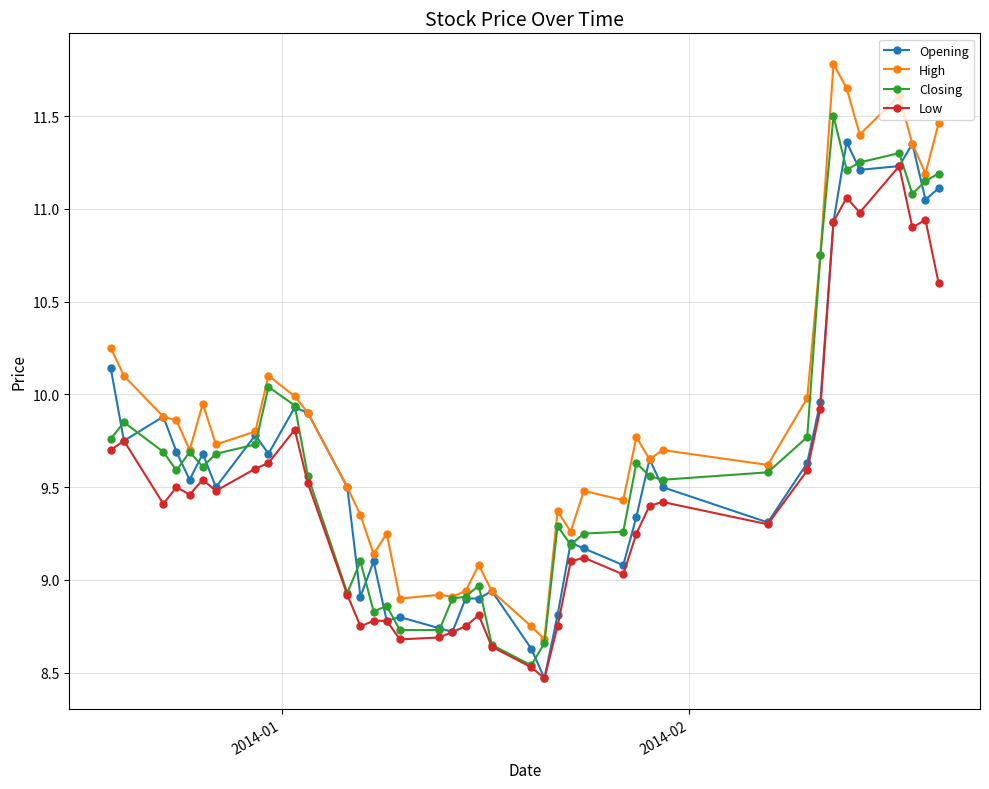

Which series has the largest total across all categories?

High